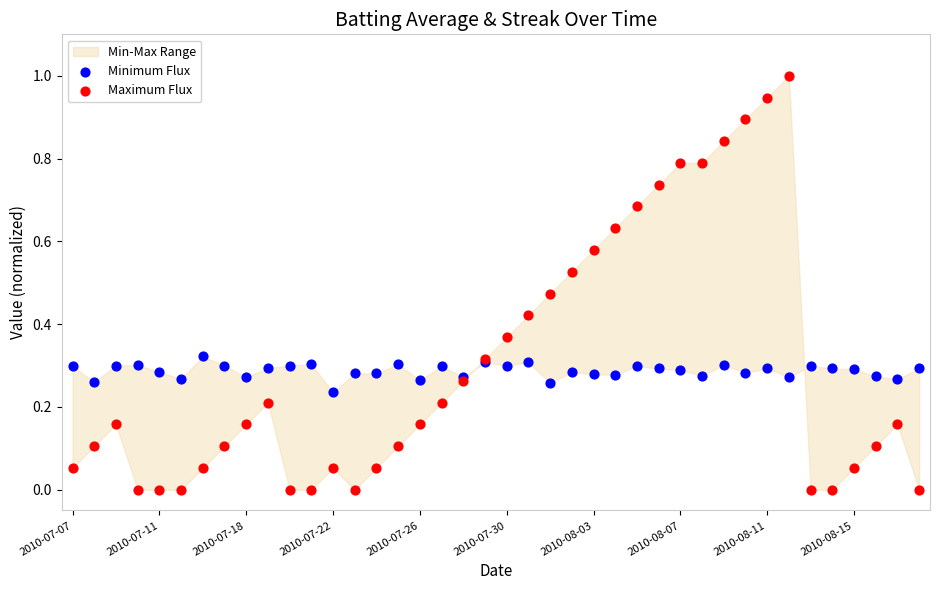

Which series has the largest Y range (max minus min)?

Maximum Flux